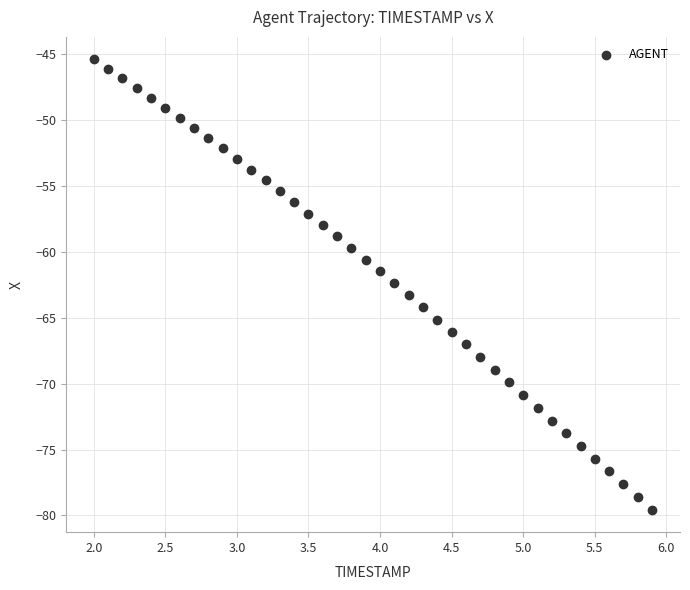

What is the range of X values (max minus min)?

3.9